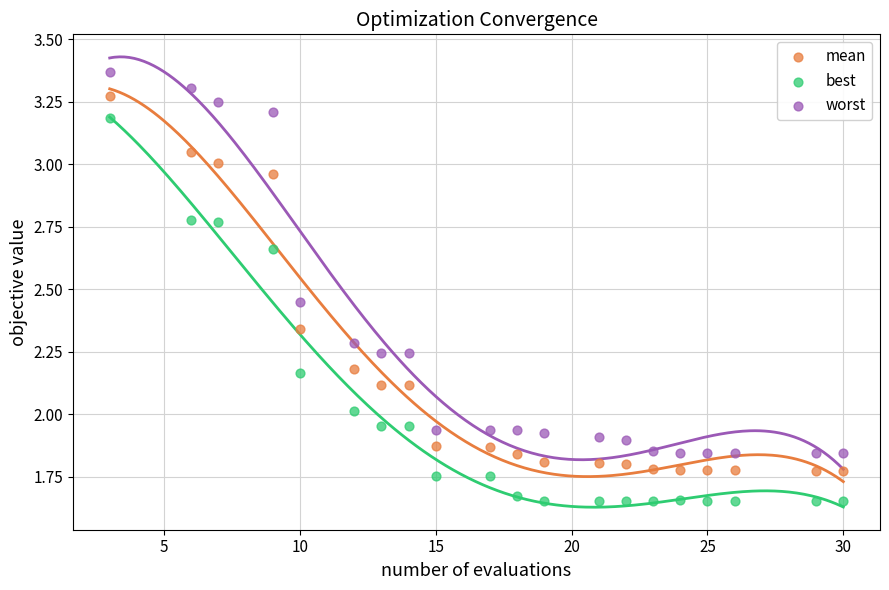

What are all the series names shown in the legend?

mean, best, worst